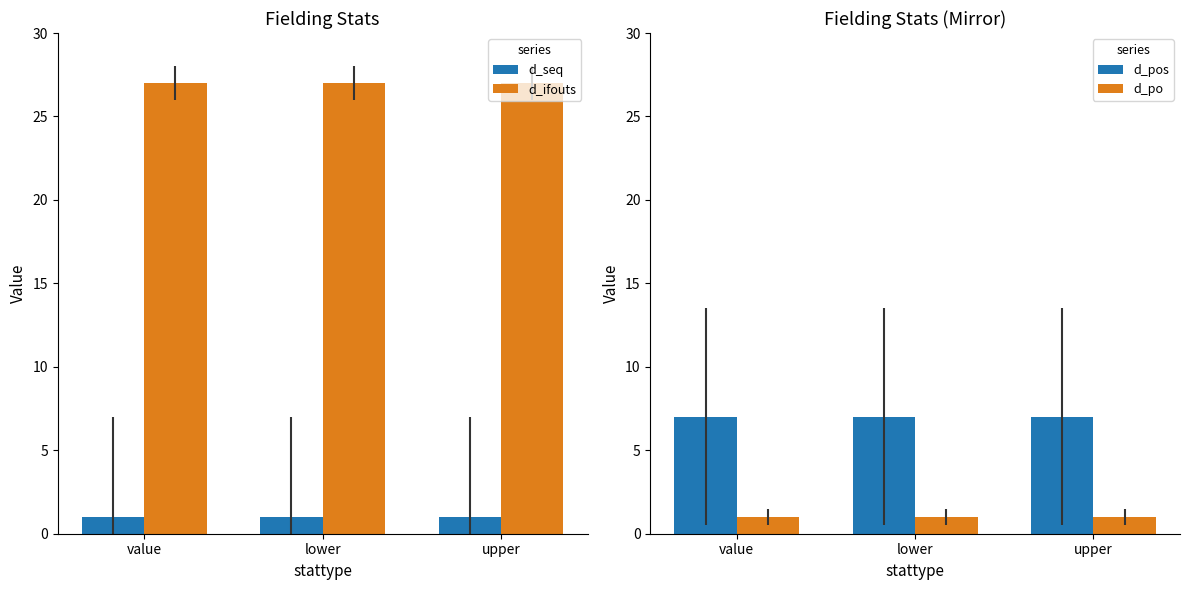

Reading left to right, extract all data points from this chart.

d_seq: 1	1	1
d_ifouts: 27	27	27
d_pos: 7	7	7
d_po: 1	1	1